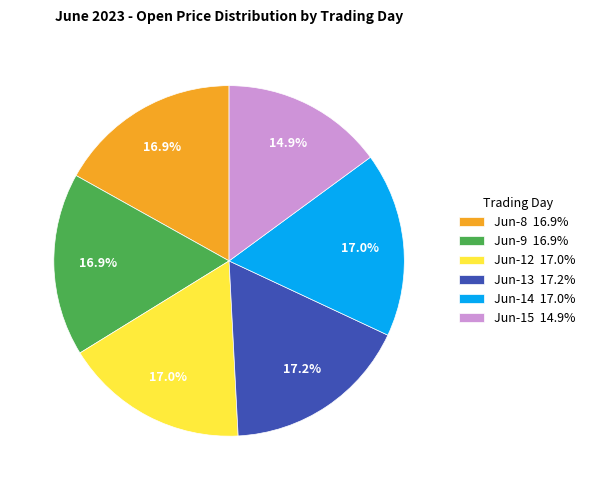

Approximately how many times larger is the value at Jun-8 16.9% compared to Jun-12 17.0%?

1.0